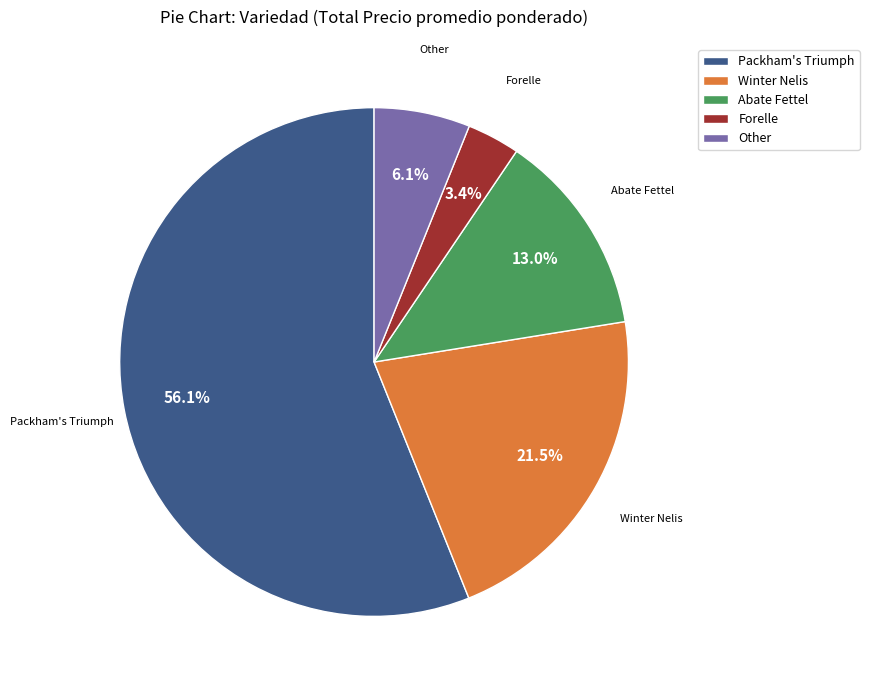

Rank the categories by value from highest to lowest.

Packham's Triumph, Winter Nelis, Abate Fettel, Other, Forelle